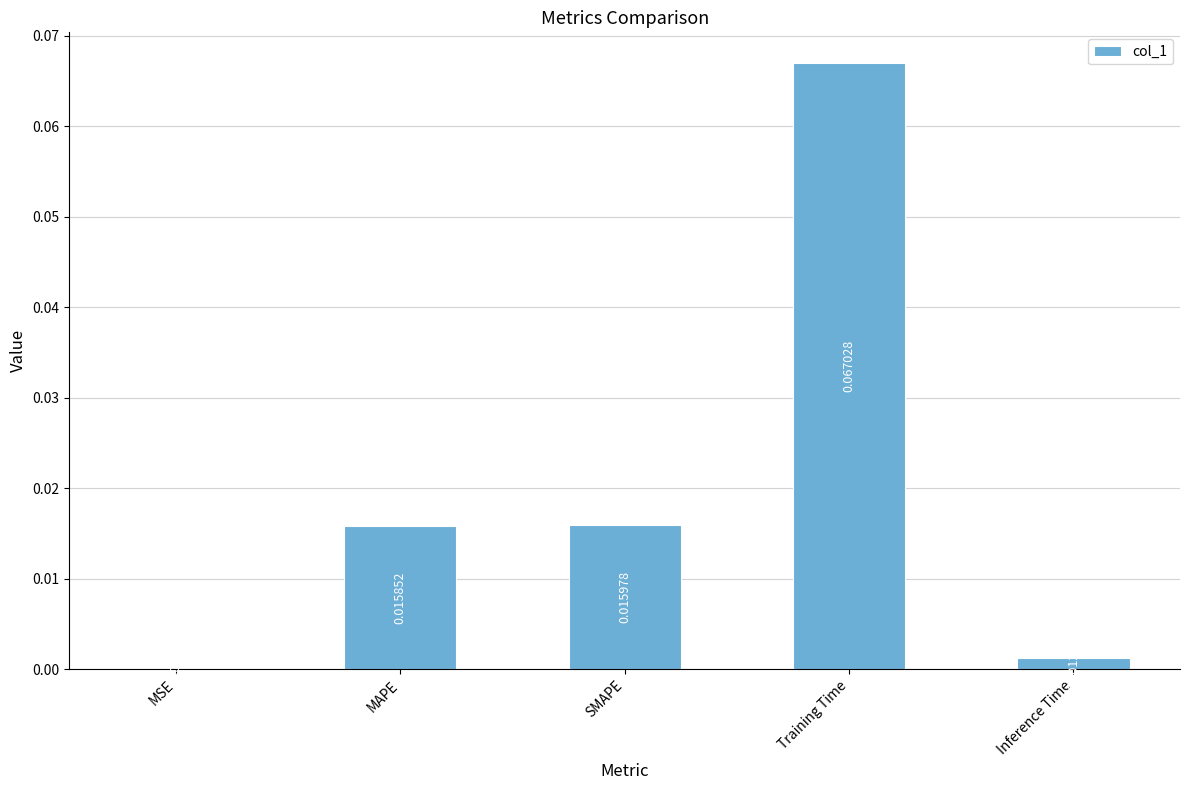

Between Training Time and MSE, which is larger?

Training Time